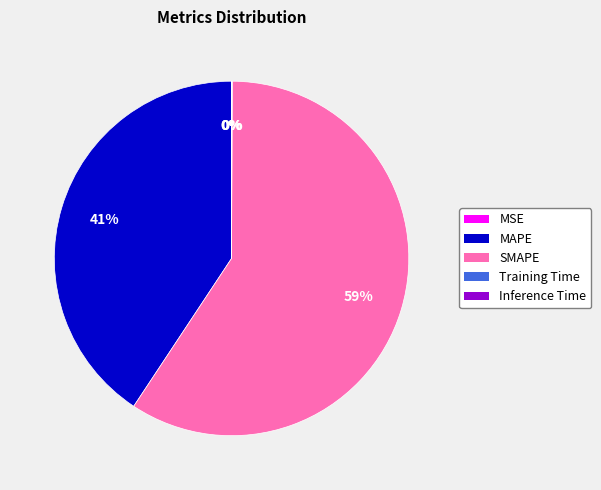

Which category has the biggest portion of the pie?

SMAPE